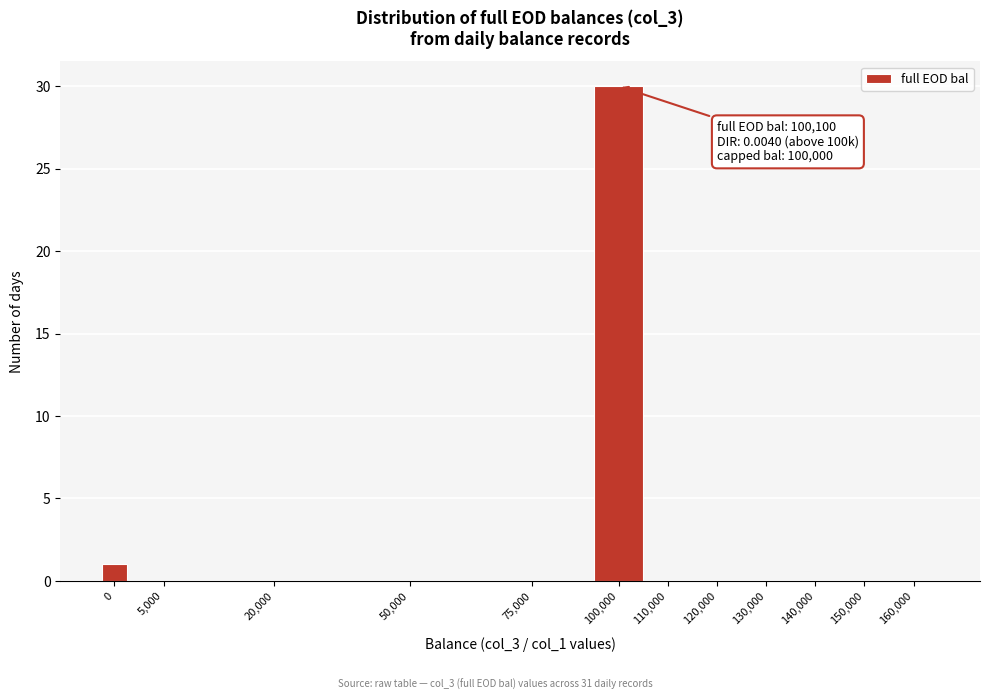

Reading left to right, list all the values displayed in this chart.

0=1	5,000=0	20,000=0	50,000=0	75,000=0	100,000=30	110,000=0	120,000=0	130,000=0	140,000=0	150,000=0	160,000=0